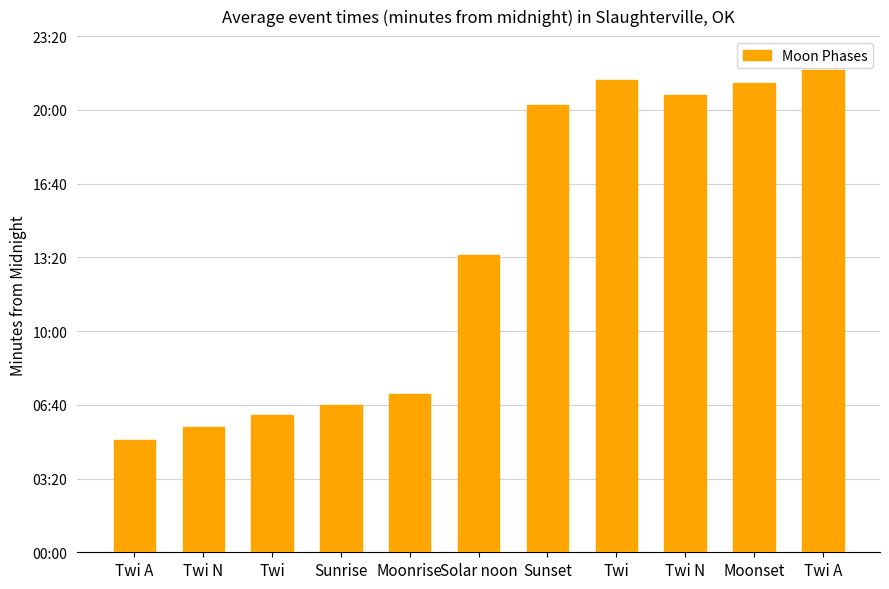

Is it true that the value at Twi A is 1308?

True